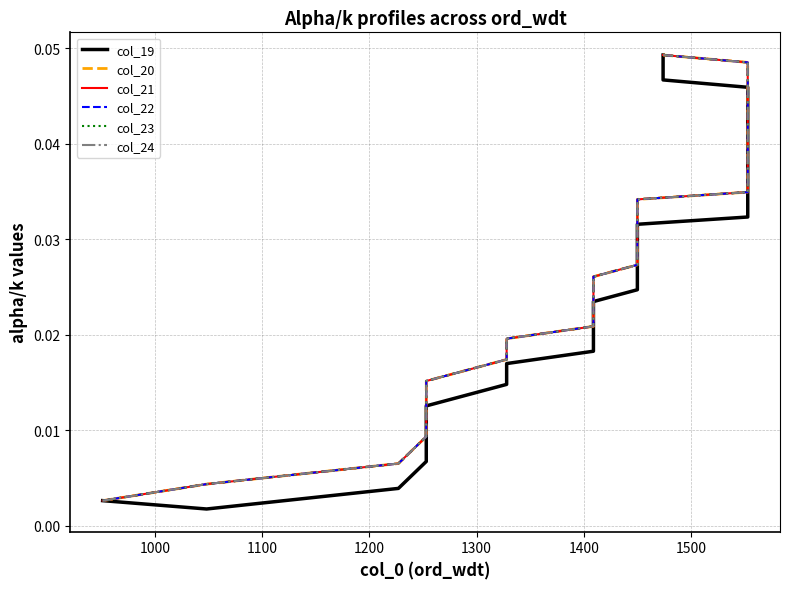

List the series in order of their peak value, highest first.

col_19, col_20, col_21, col_22, col_23, col_24